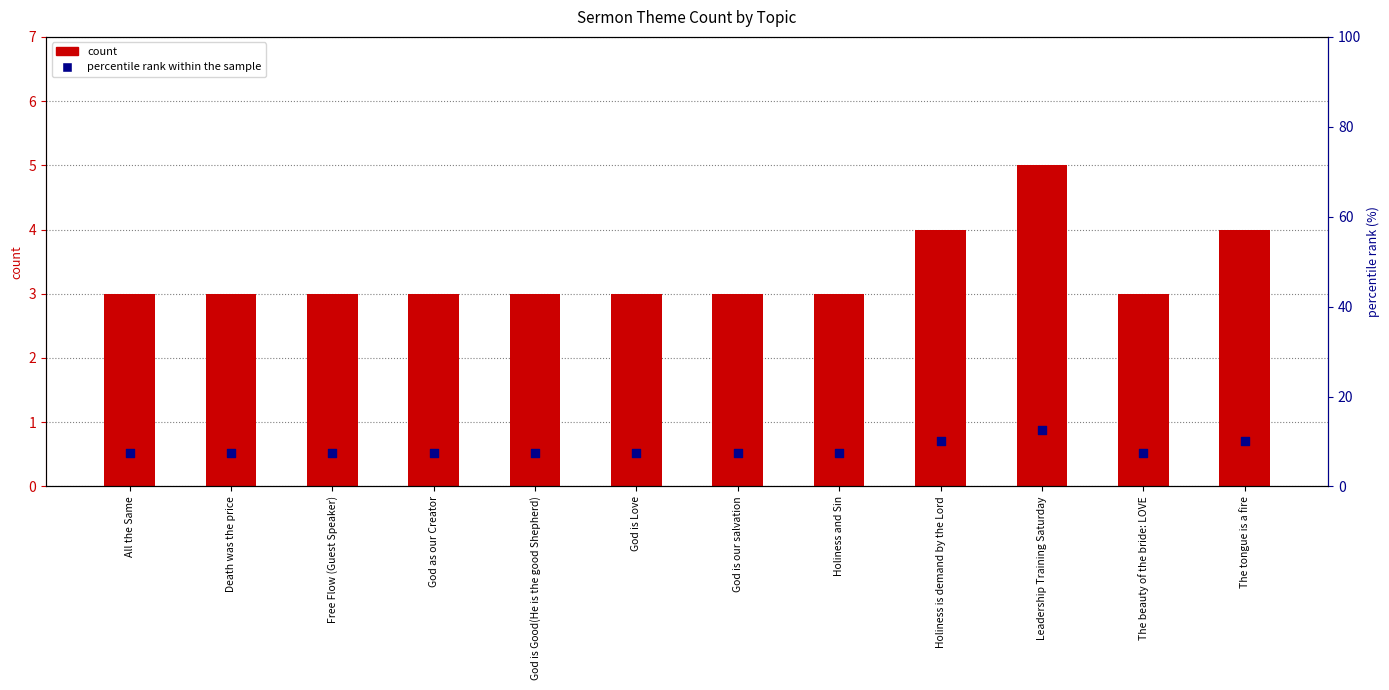

Is the value of percentile rank within the sample at Free Flow (Guest Speaker) greater than the value of count at Free Flow (Guest Speaker)?

Yes